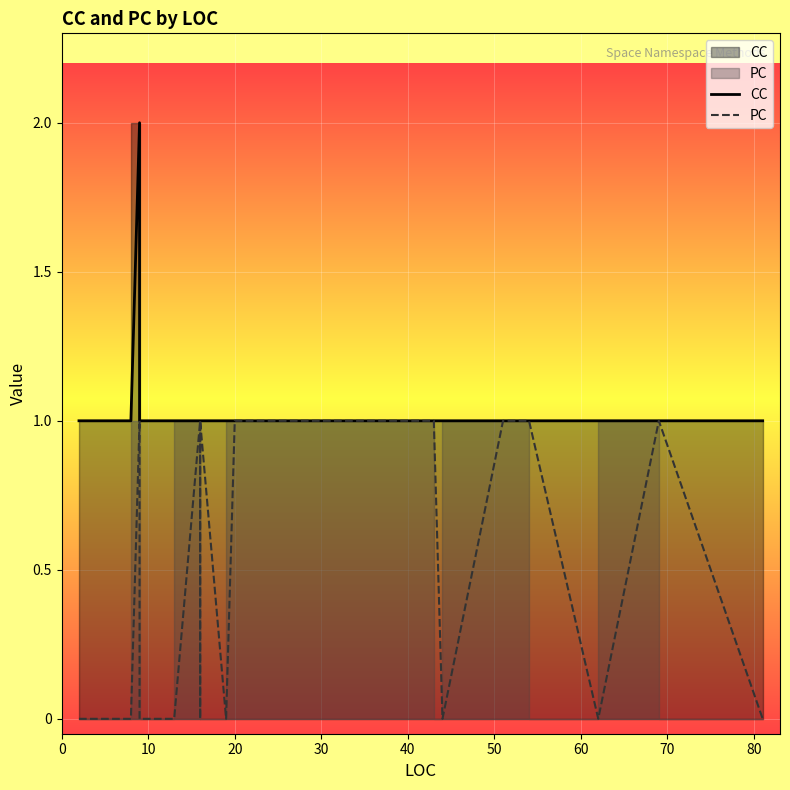

What is the difference between the maximum and minimum values in the CC series?

1